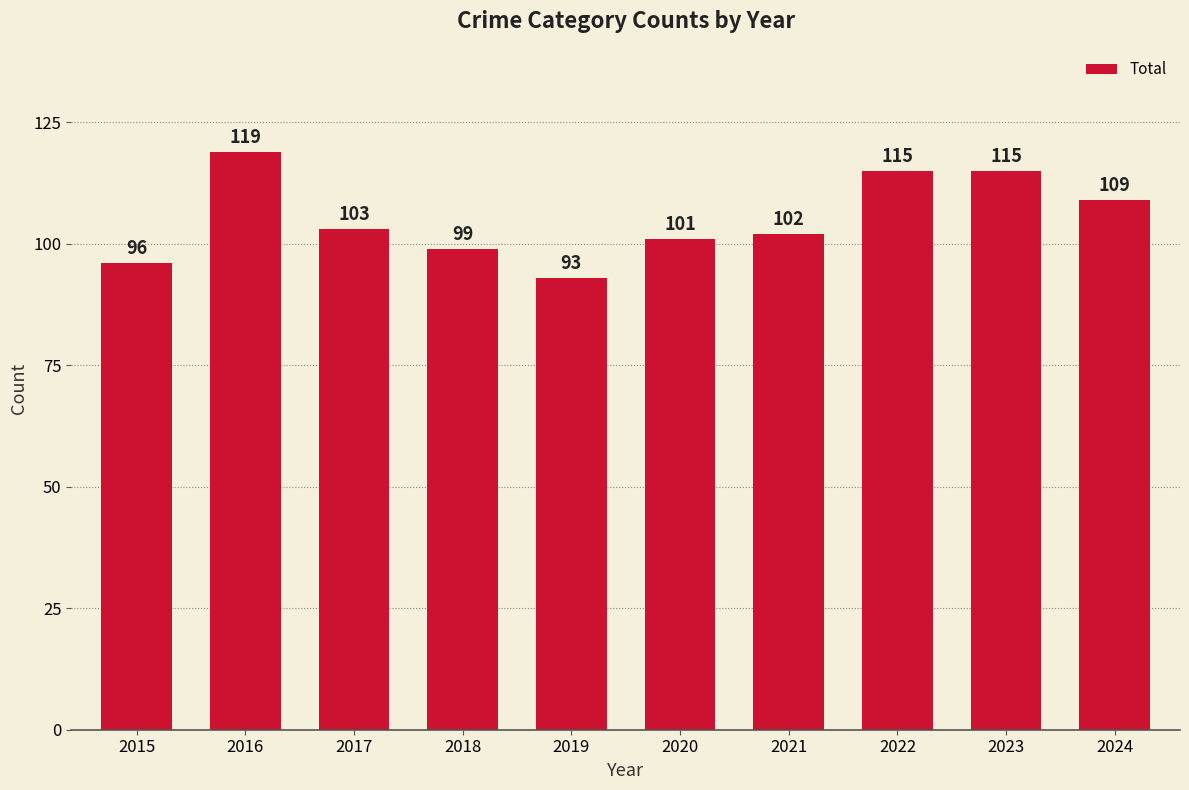

What is the minimum value shown in the chart?

93